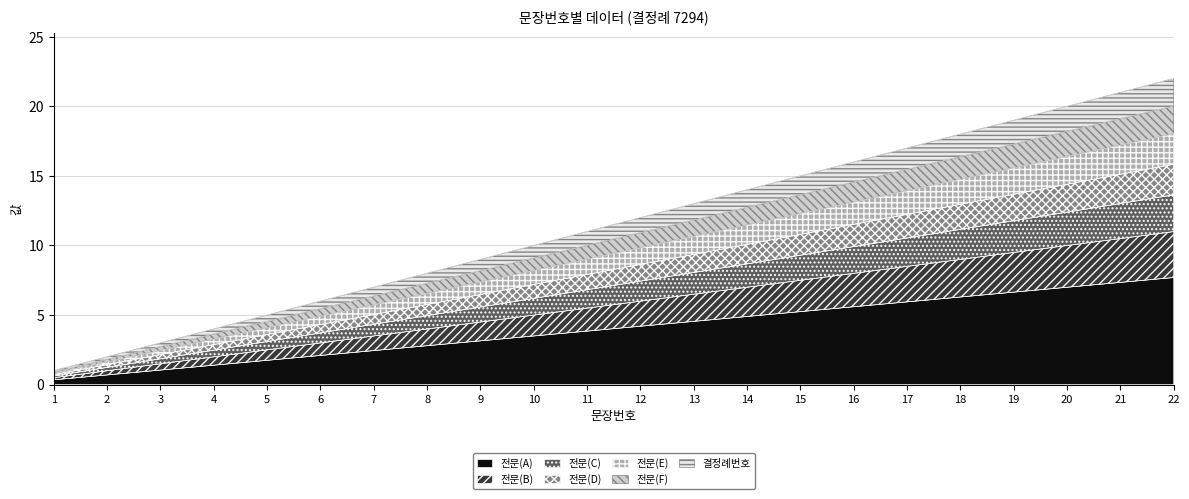

What is the smallest value displayed?

0.9